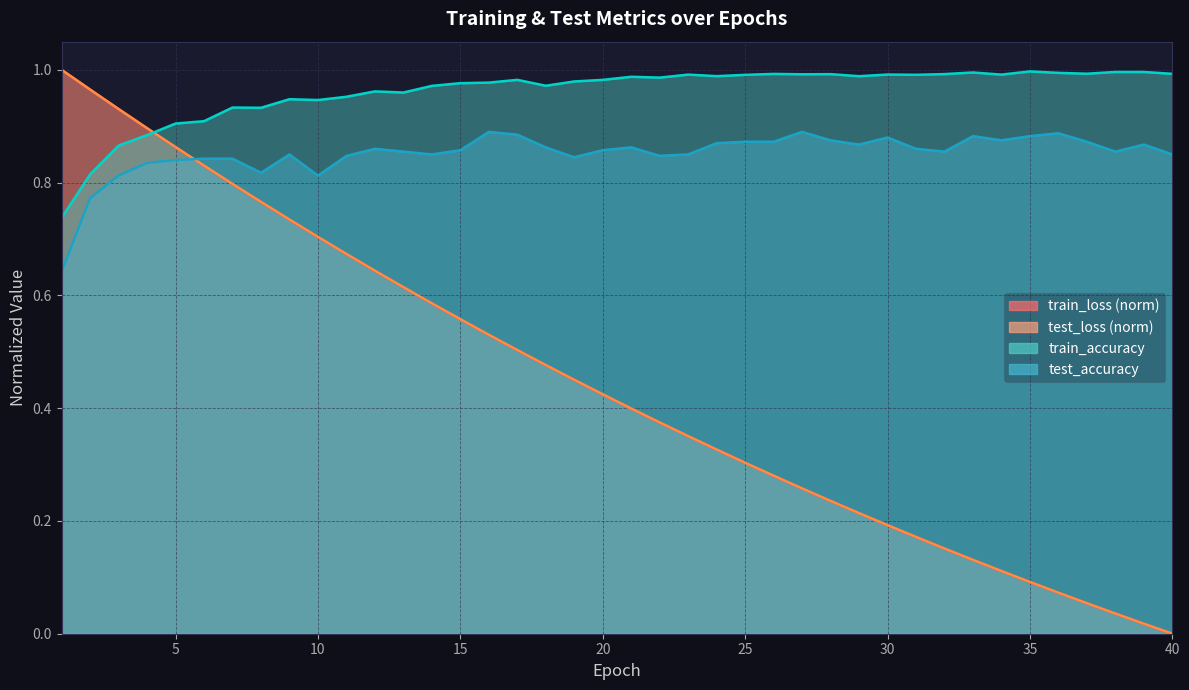

Reading left to right, extract all data points from this chart.

test_loss: 1=1.0	2=1.0	3=0.9	4=0.9	5=0.9	6=0.8	7=0.8	8=0.8	9=0.7	10=0.7	11=0.7	12=0.6	13=0.6	14=0.6	15=0.6	16=0.5	17=0.5	18=0.5	19=0.5	20=0.4	21=0.4	22=0.4	23=0.4	24=0.3	25=0.3	26=0.3	27=0.3	28=0.2	29=0.2	30=0.2	31=0.2	32=0.2	33=0.1	34=0.1	35=0.1	36=0.1	37=0.1	38=0.0	39=0.0	40=0.0
train_loss: 1=1.0	2=1.0	3=0.9	4=0.9	5=0.9	6=0.8	7=0.8	8=0.8	9=0.7	10=0.7	11=0.7	12=0.6	13=0.6	14=0.6	15=0.6	16=0.5	17=0.5	18=0.5	19=0.5	20=0.4	21=0.4	22=0.4	23=0.4	24=0.3	25=0.3	26=0.3	27=0.3	28=0.2	29=0.2	30=0.2	31=0.2	32=0.2	33=0.1	34=0.1	35=0.1	36=0.1	37=0.1	38=0.0	39=0.0	40=0.0
test_accuracy: 1=0.6	2=0.8	3=0.8	4=0.8	5=0.8	6=0.8	7=0.8	8=0.8	9=0.8	10=0.8	11=0.8	12=0.9	13=0.9	14=0.8	15=0.9	16=0.9	17=0.9	18=0.9	19=0.8	20=0.9	21=0.9	22=0.8	23=0.8	24=0.9	25=0.9	26=0.9	27=0.9	28=0.9	29=0.9	30=0.9	31=0.9	32=0.9	33=0.9	34=0.9	35=0.9	36=0.9	37=0.9	38=0.9	39=0.9	40=0.8
train_accuracy: 1=0.7	2=0.8	3=0.9	4=0.9	5=0.9	6=0.9	7=0.9	8=0.9	9=0.9	10=0.9	11=1.0	12=1.0	13=1.0	14=1.0	15=1.0	16=1.0	17=1.0	18=1.0	19=1.0	20=1.0	21=1.0	22=1.0	23=1.0	24=1.0	25=1.0	26=1.0	27=1.0	28=1.0	29=1.0	30=1.0	31=1.0	32=1.0	33=1.0	34=1.0	35=1.0	36=1.0	37=1.0	38=1.0	39=1.0	40=1.0